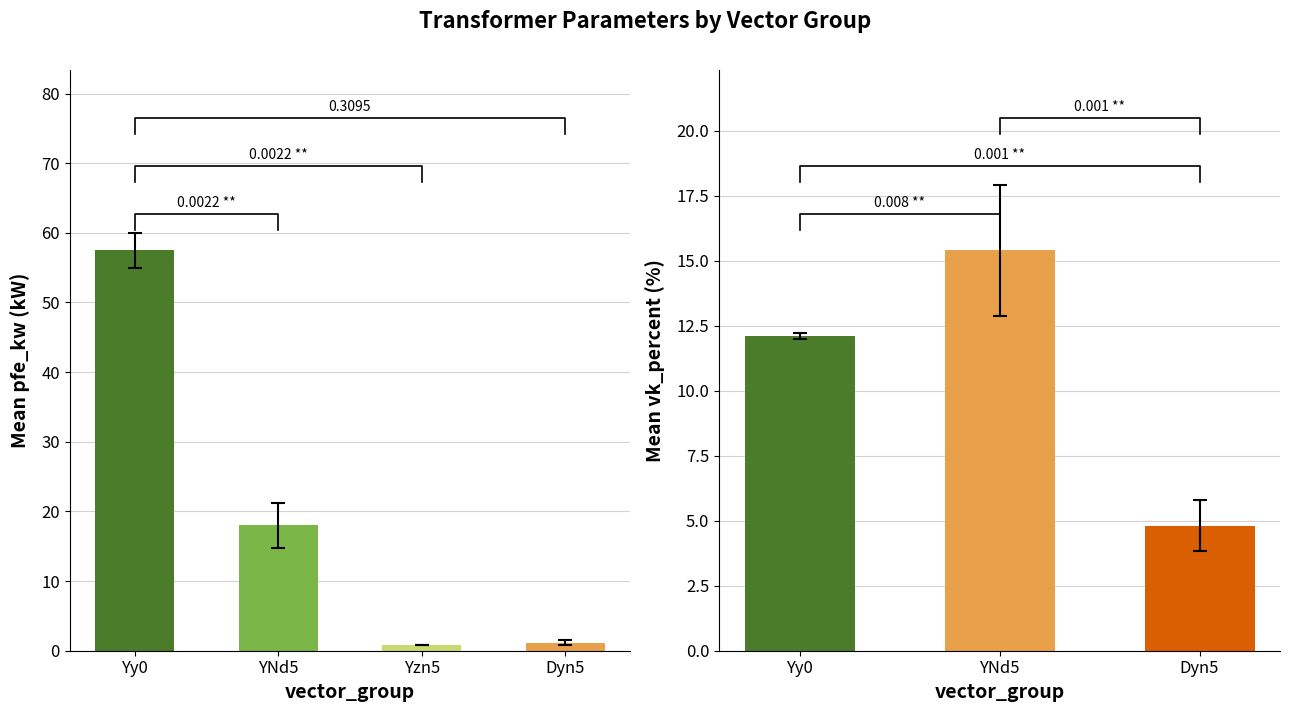

At which category does the chart reach its peak across all series?

Yy0